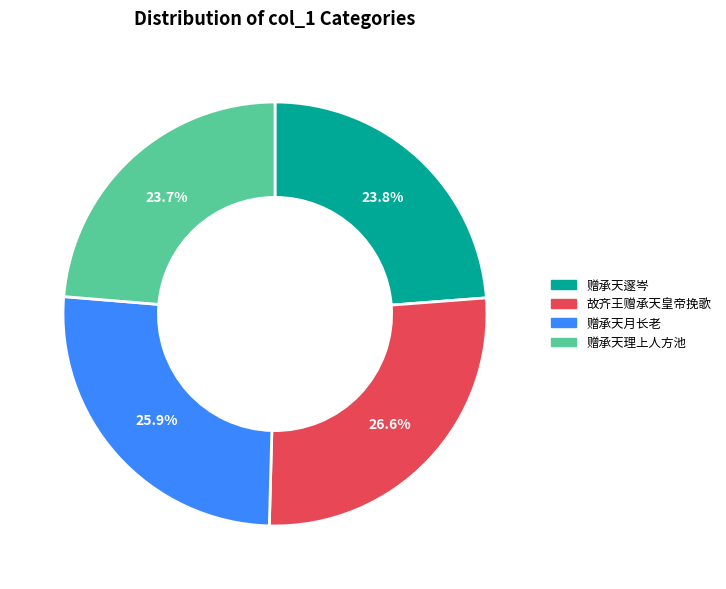

To the nearest percent, what is the difference between the largest and smallest slice percentages?

3%